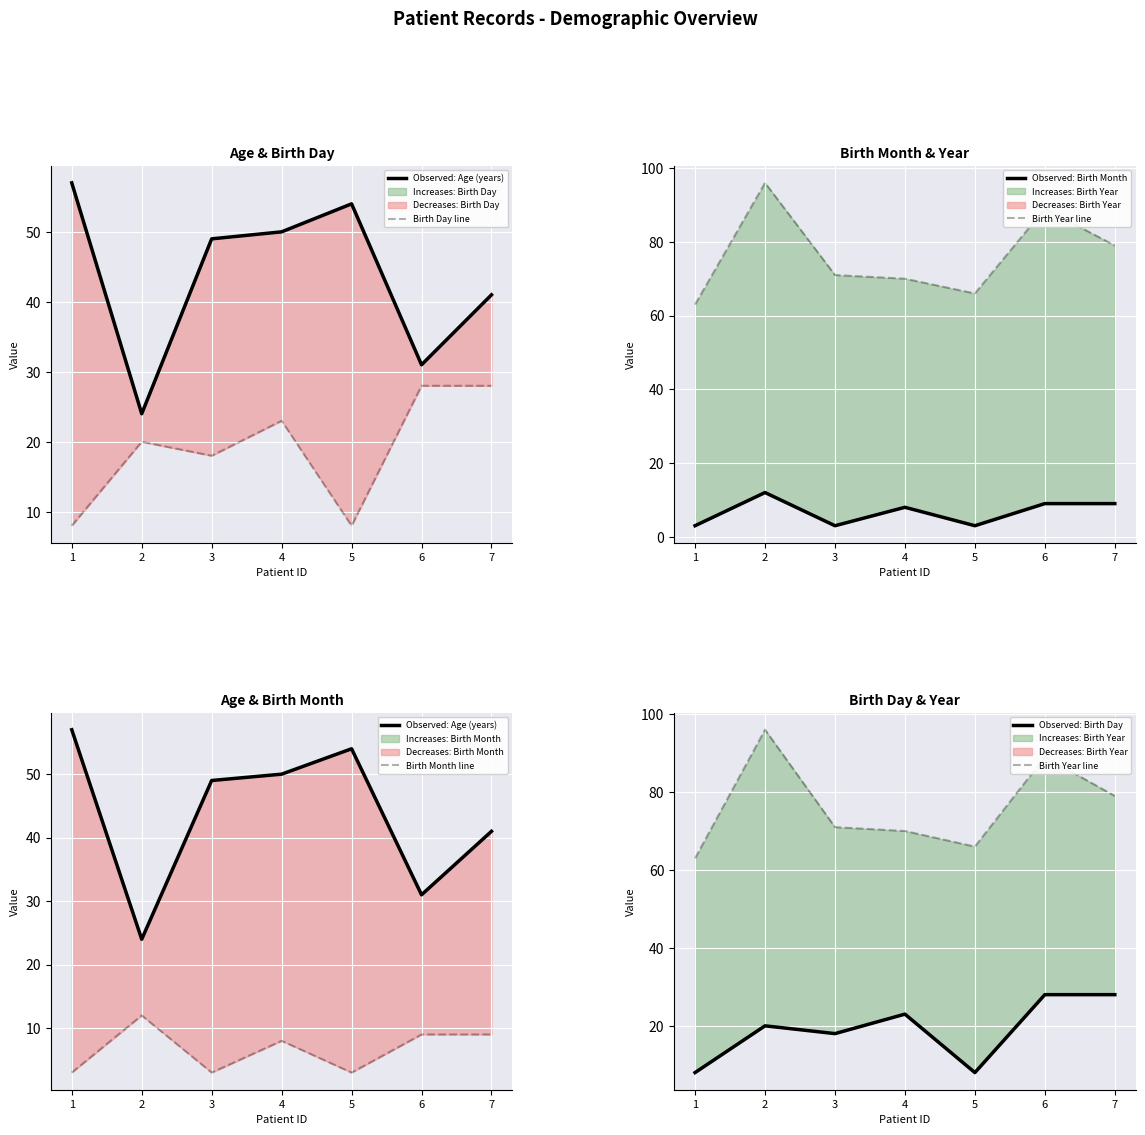

Count the Birth Day line values in the range 8 to 28.

7